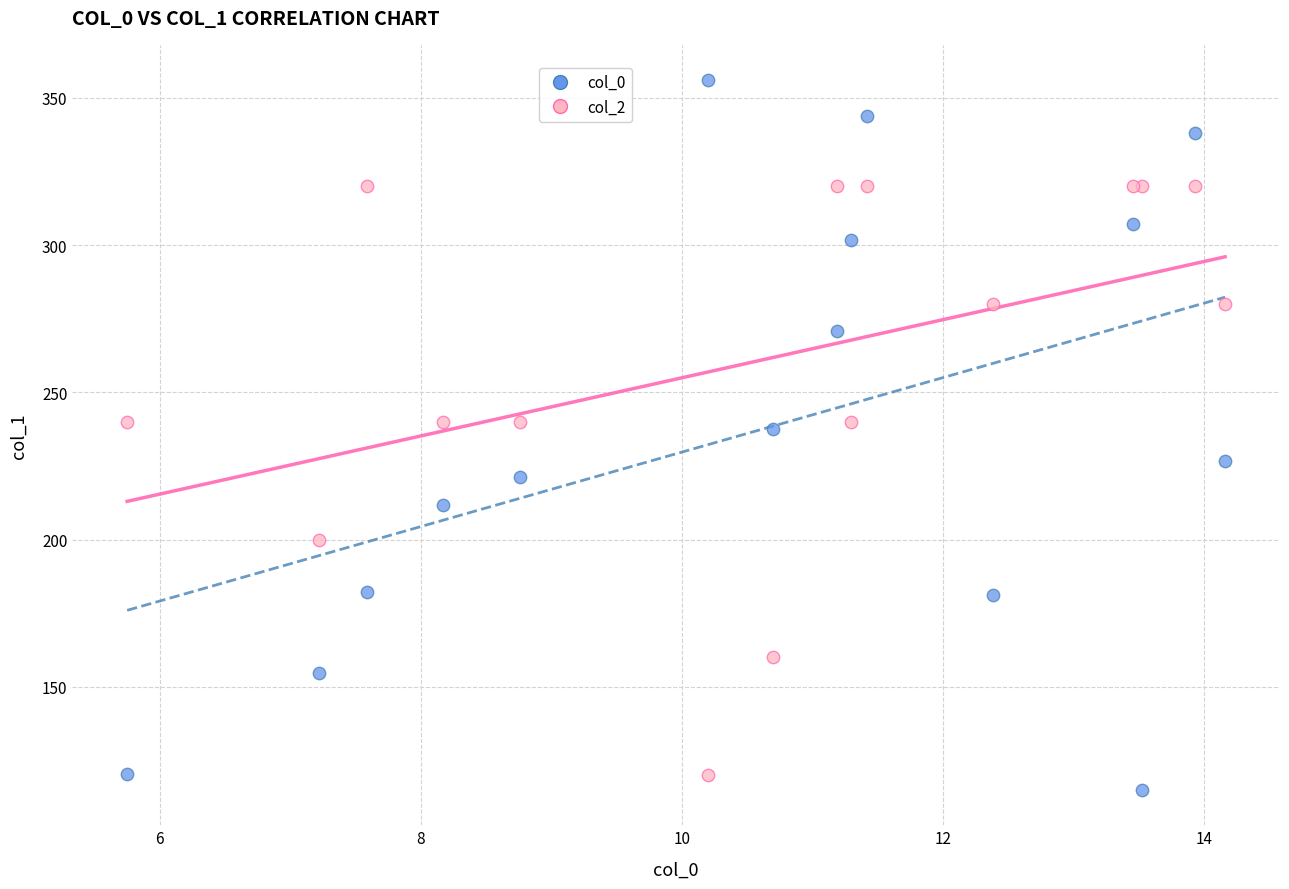

What is the X range (max minus min) for the scatter plot?

8.4